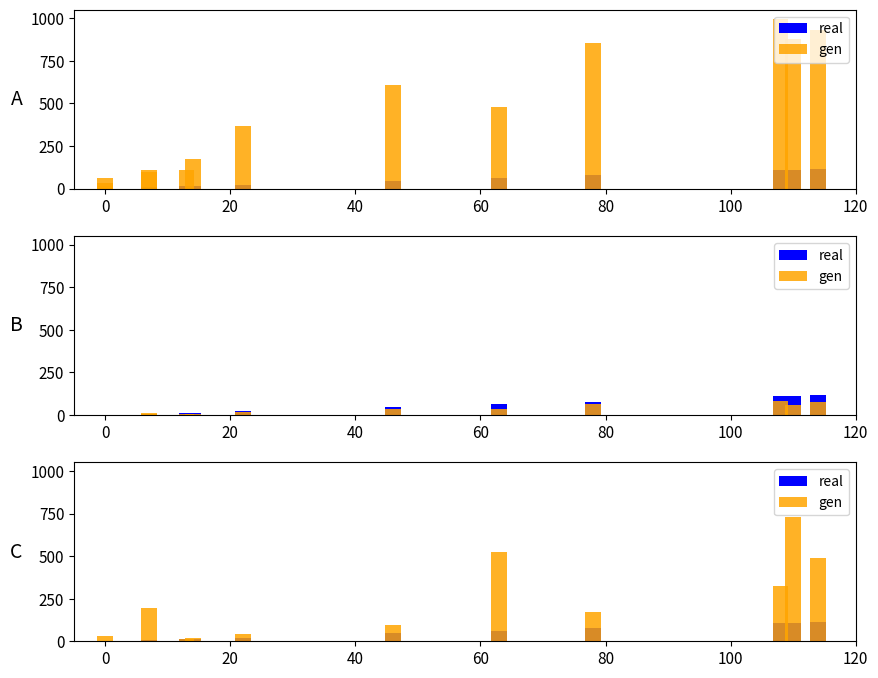

Rank the series by their maximum value, from highest to lowest.

gen, real